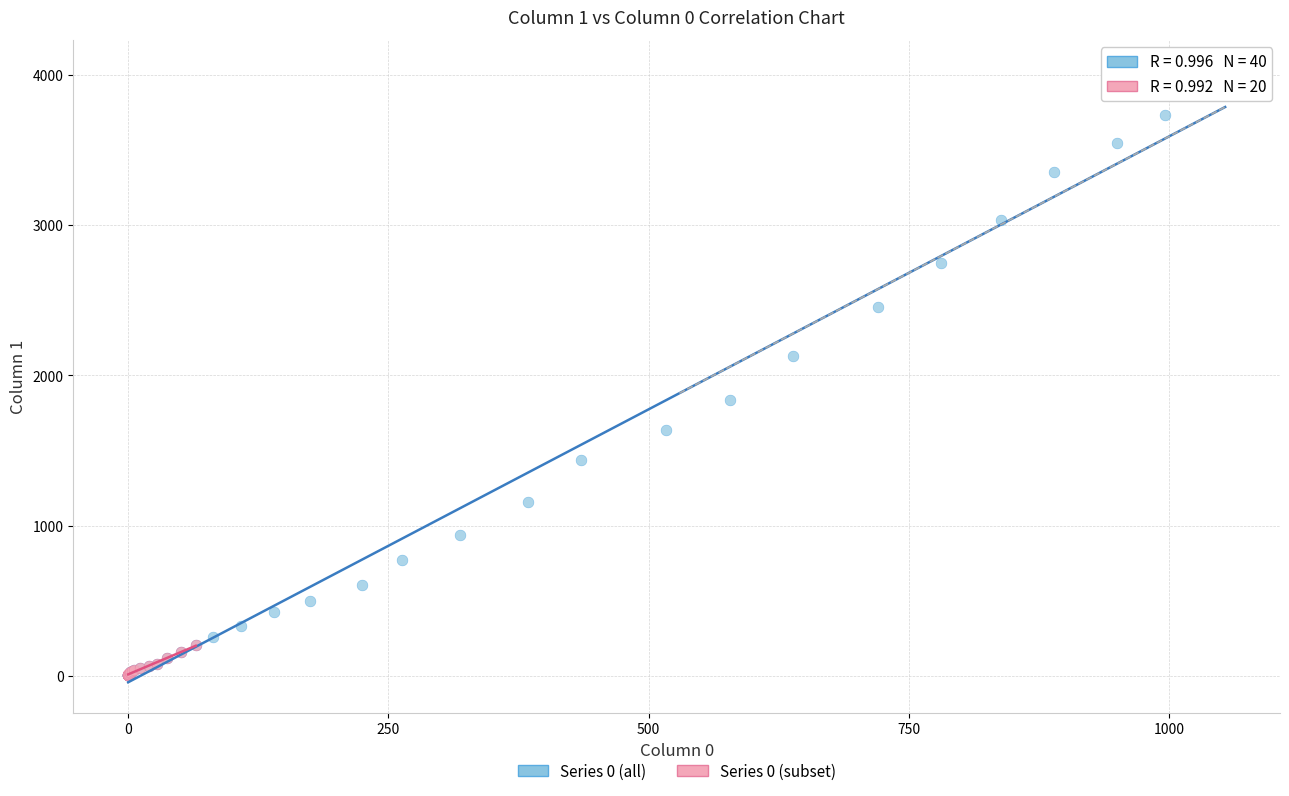

Which series has the largest Y range (max minus min)?

Series 0 (all)